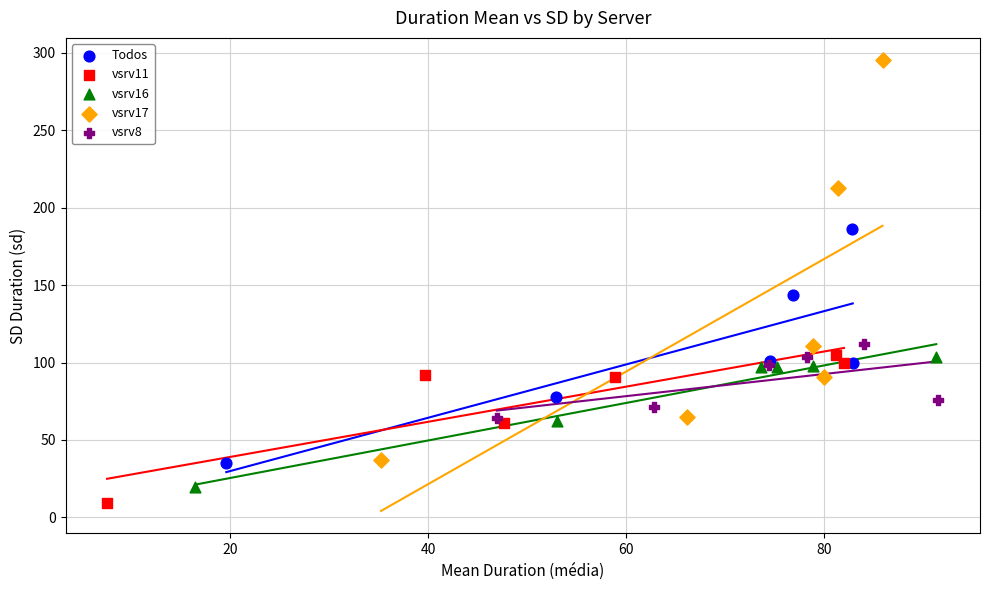

Which series contains the highest Y value?

vsrv17